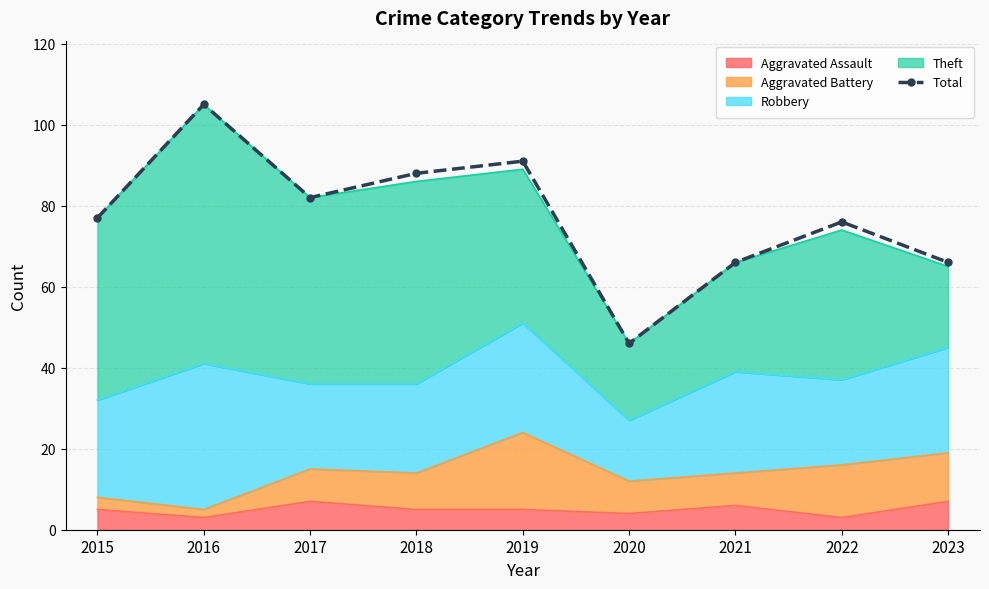

True or false: there are more than 1 points higher than both neighbors.

True